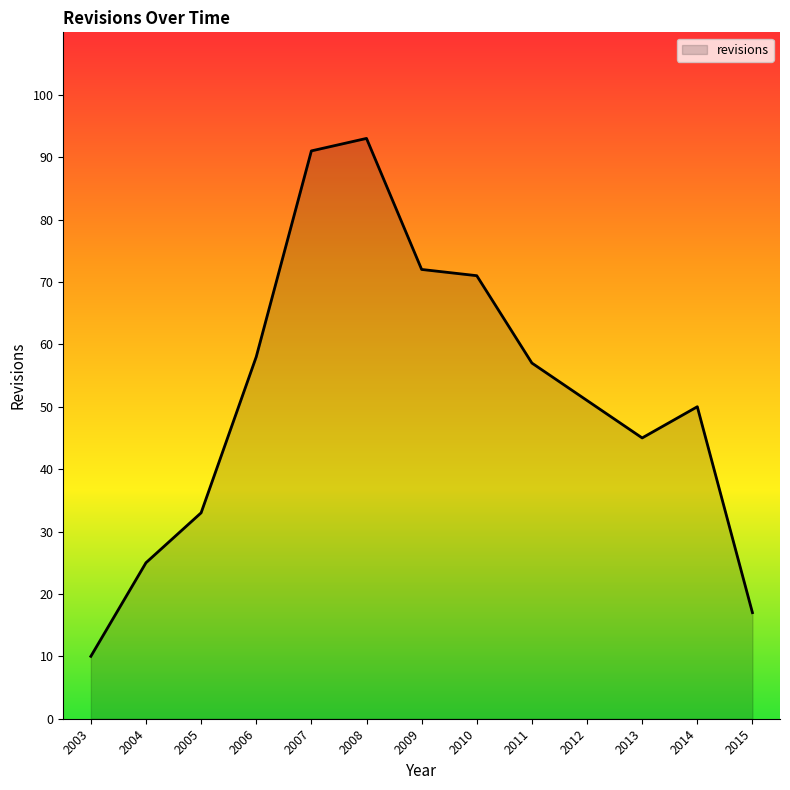

Count the number of data series in this chart.

1